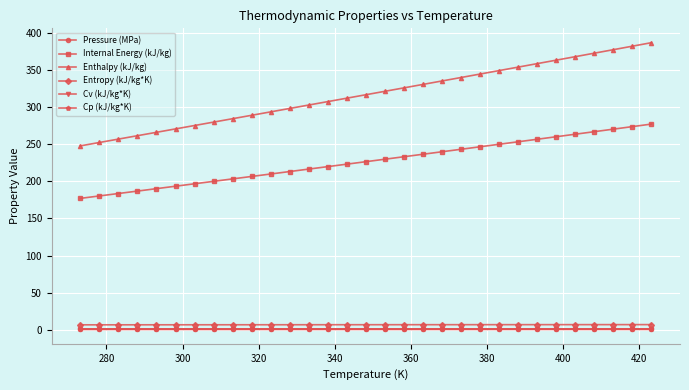

At how many categories does at least one series exceed 195?

31